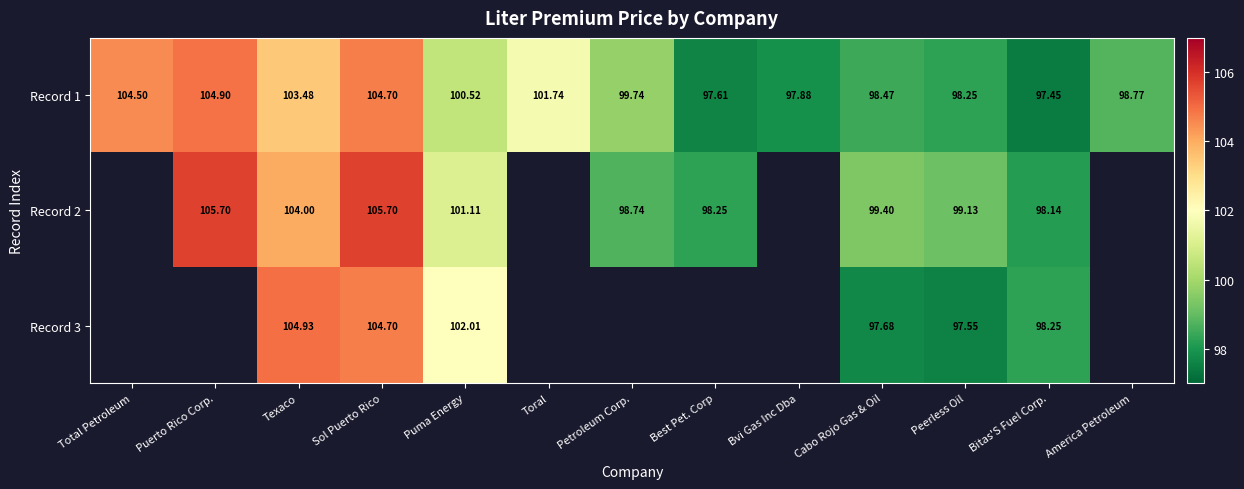

How many series are shown in this chart?

3